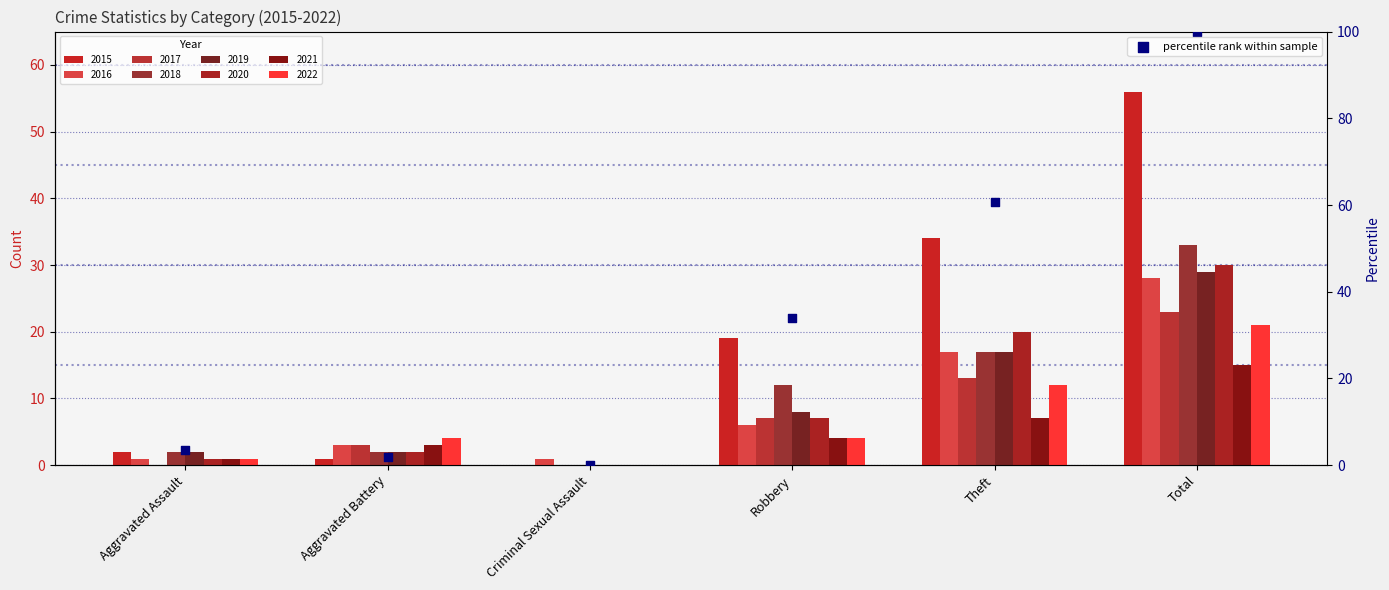

Between Aggravated Battery and Robbery, which is larger?

Robbery